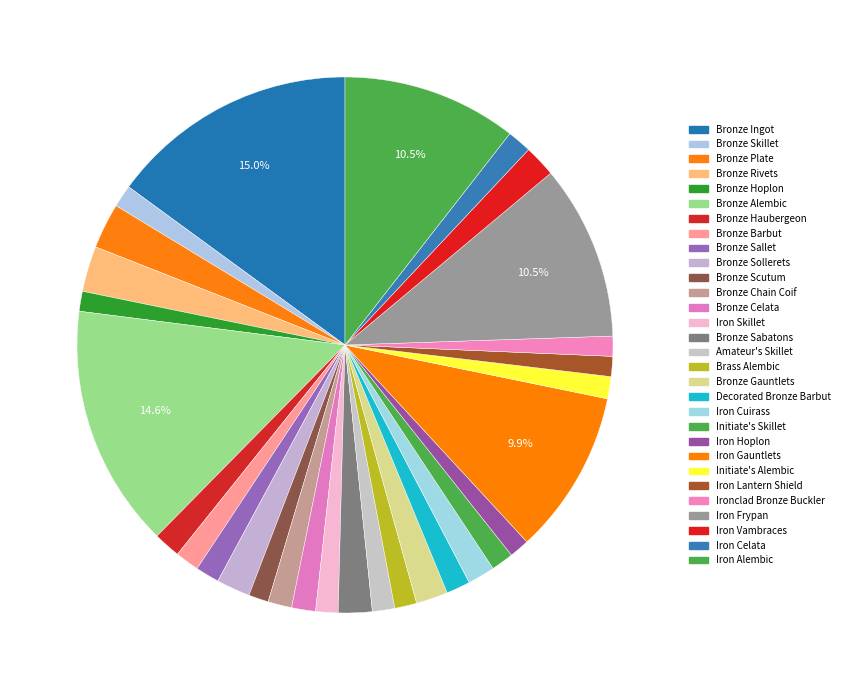

To the nearest percent, what is the combined percentage of Bronze Barbut and Ironclad Bronze Buckler?

3%